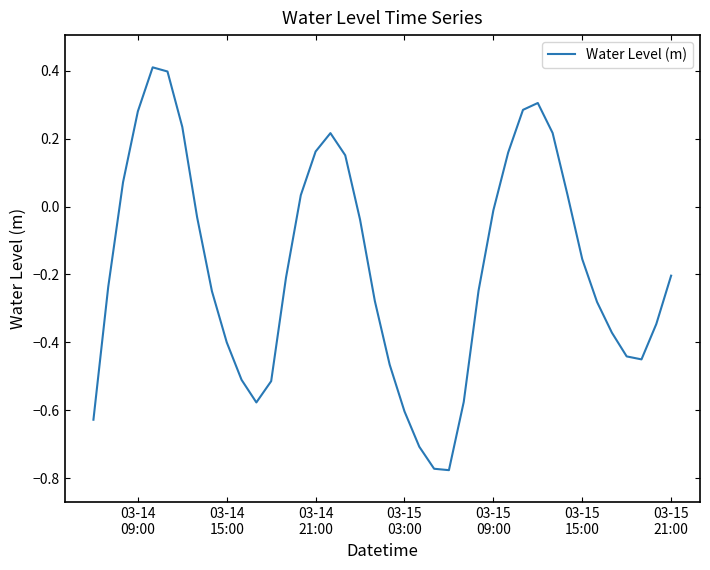

What is the maximum value shown in the chart?

0.4